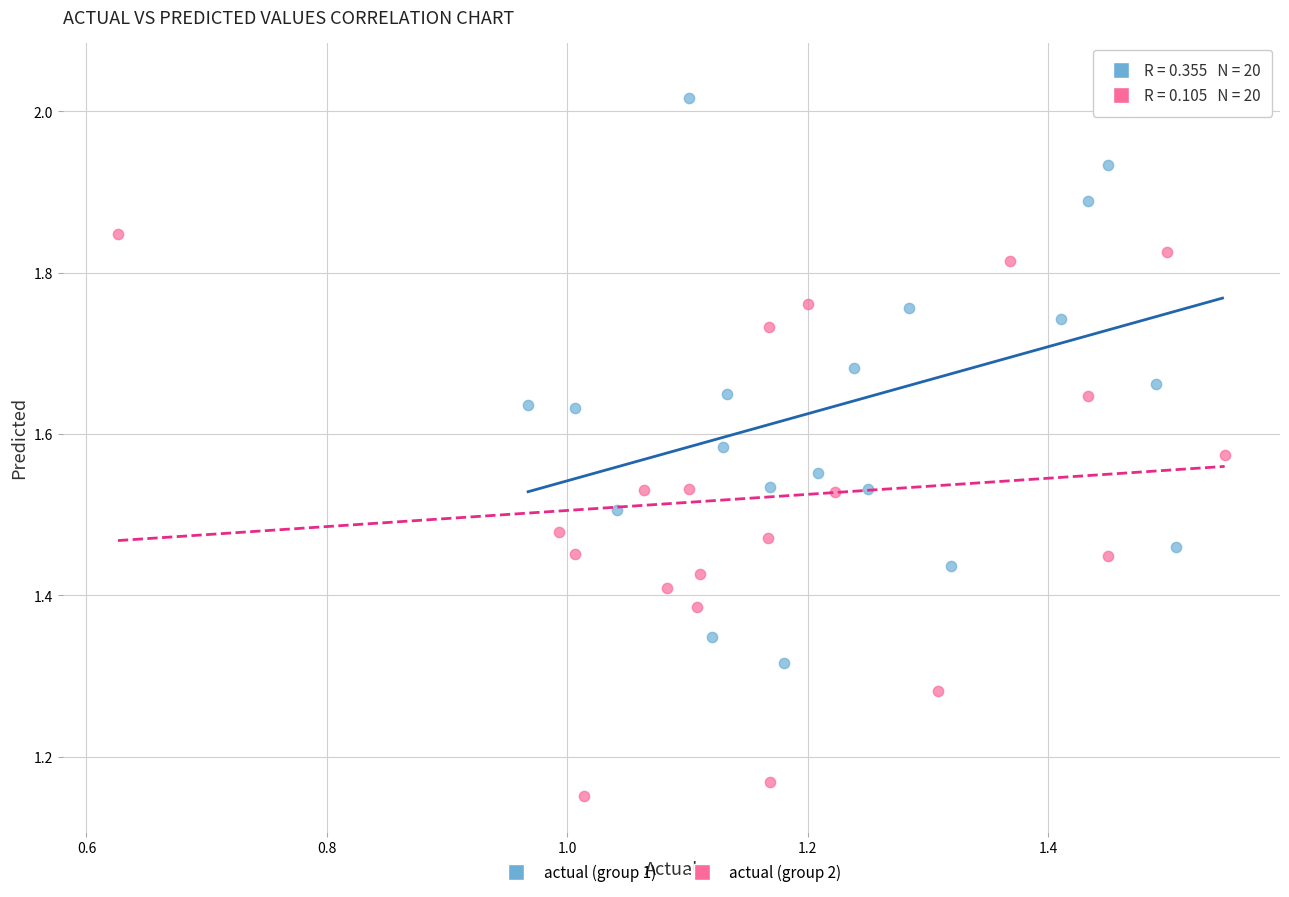

Which series contains the highest Y value?

actual (group 1)